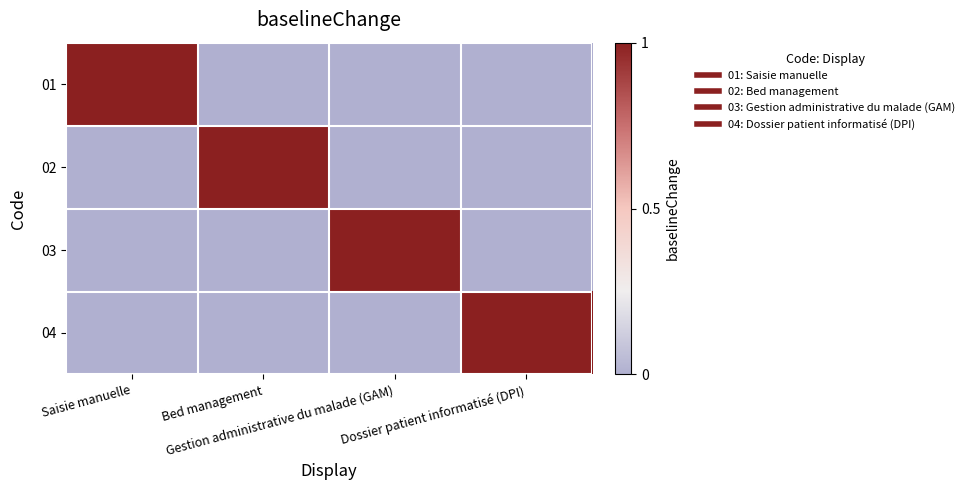

Reading left to right, list all the values displayed in this chart.

01: Saisie manuelle=1	Bed management=0	Gestion administrative du malade (GAM)=0	Dossier patient informatisé (DPI)=0
02: Saisie manuelle=0	Bed management=1	Gestion administrative du malade (GAM)=0	Dossier patient informatisé (DPI)=0
03: Saisie manuelle=0	Bed management=0	Gestion administrative du malade (GAM)=1	Dossier patient informatisé (DPI)=0
04: Saisie manuelle=0	Bed management=0	Gestion administrative du malade (GAM)=0	Dossier patient informatisé (DPI)=1